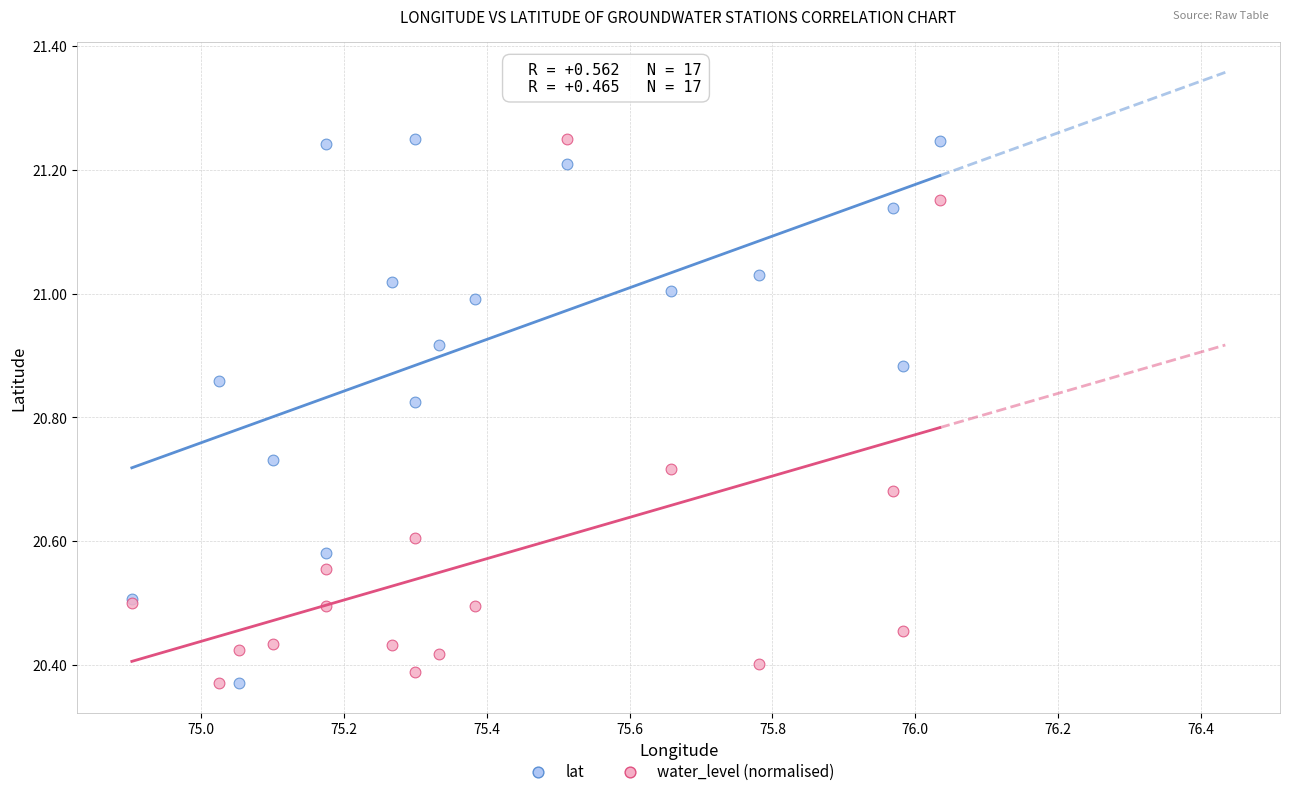

What are all the series names shown in the legend?

lat, water_level (normalised)